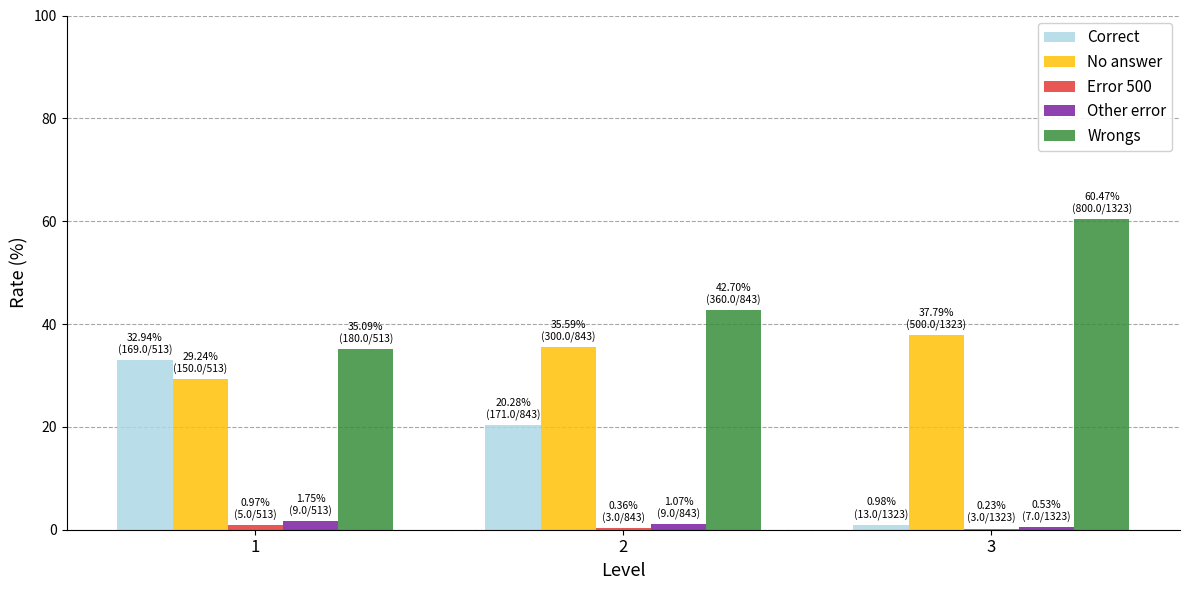

Which series has the largest total across all categories?

Wrongs